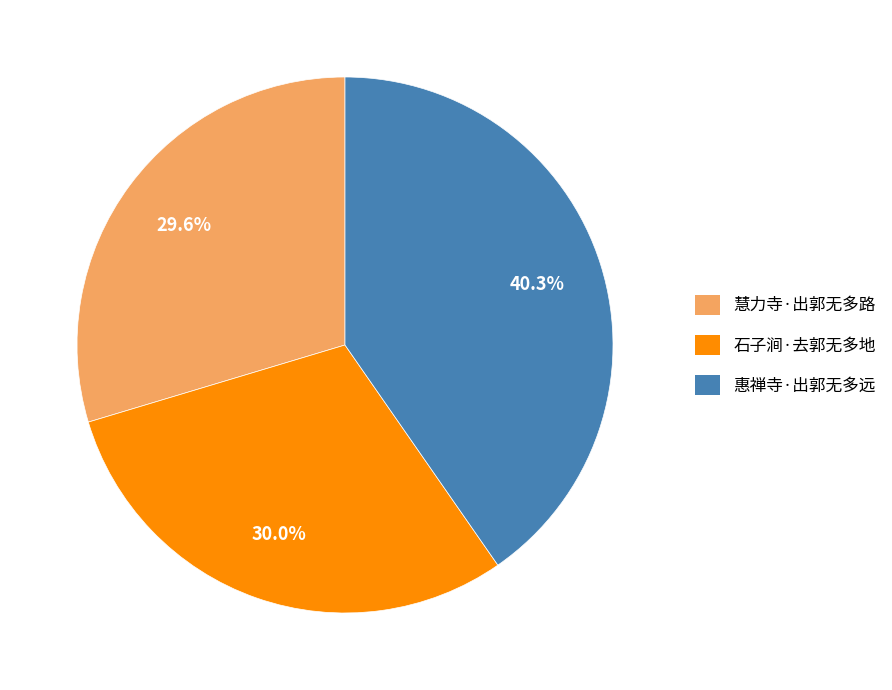

What is the largest slice in the pie chart?

惠禅寺·出郭无多远